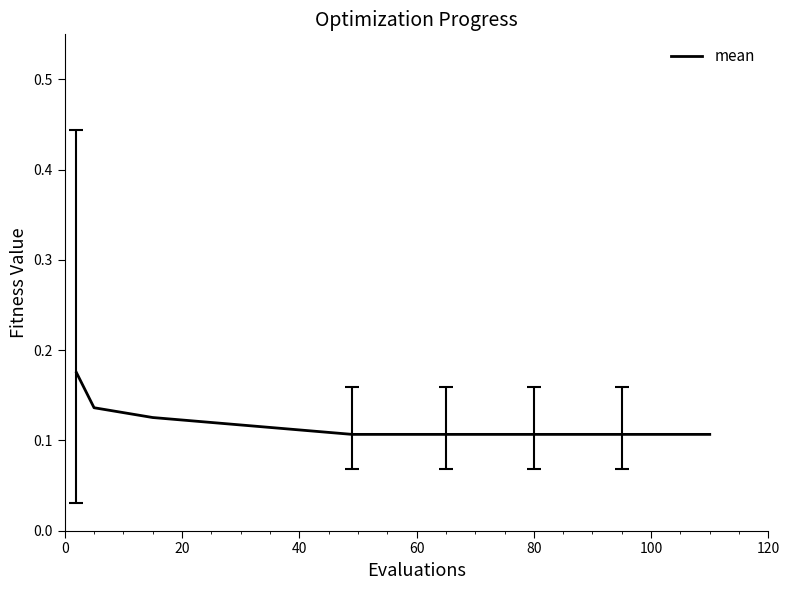

The chart shows a value of 0.0 at 60. True or false?

False